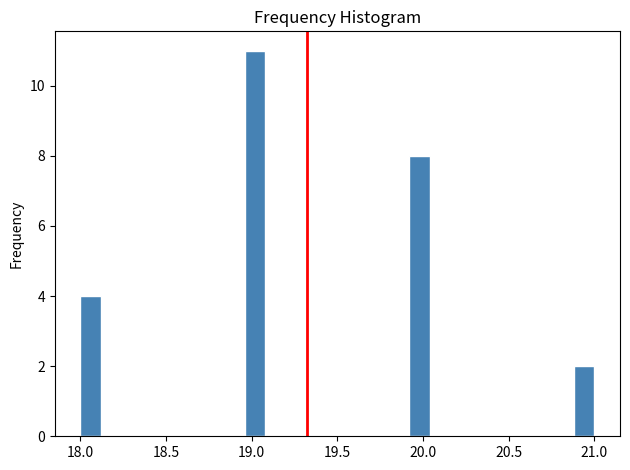

Read against the x-axis, roughly where is the centre of the tallest bar?

19.00